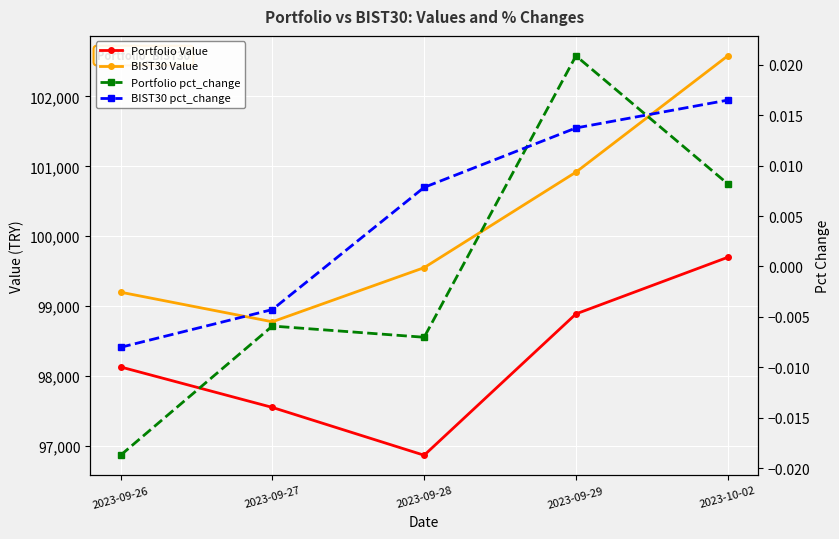

How many negative values does the Portfolio pct_change series have?

3